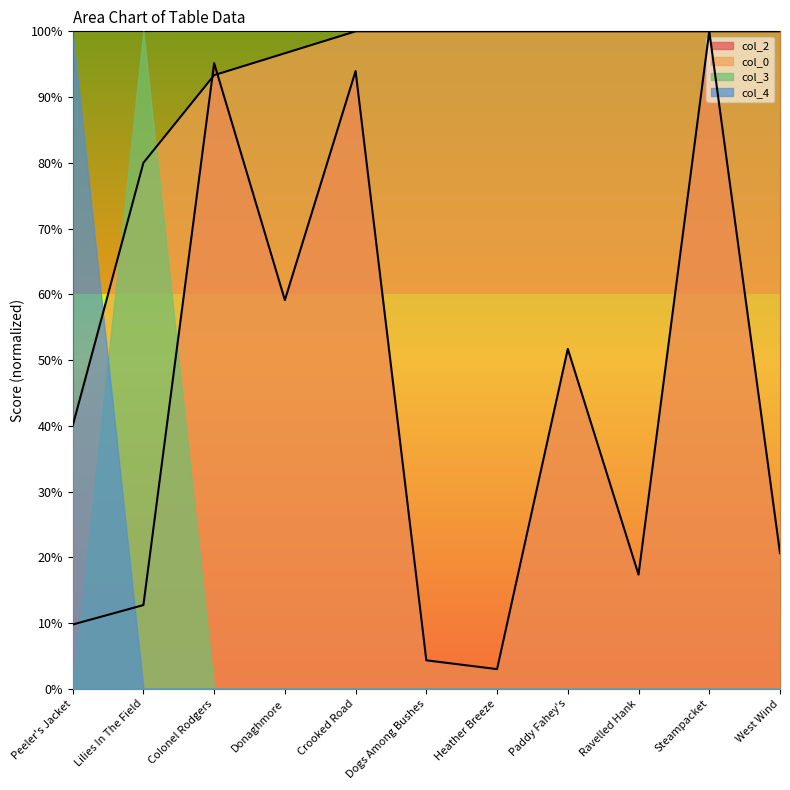

Which series changed the most between Donaghmore and Crooked Road?

col_2